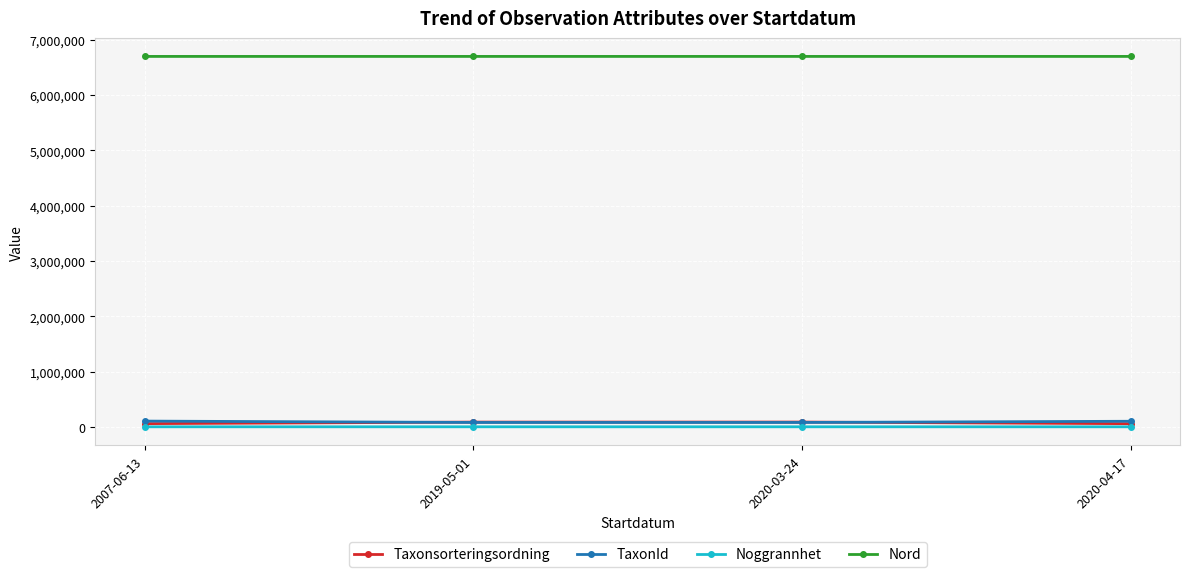

Is the value of Nord at 2007-06-13 greater than the value of Noggrannhet at 2020-03-24?

Yes